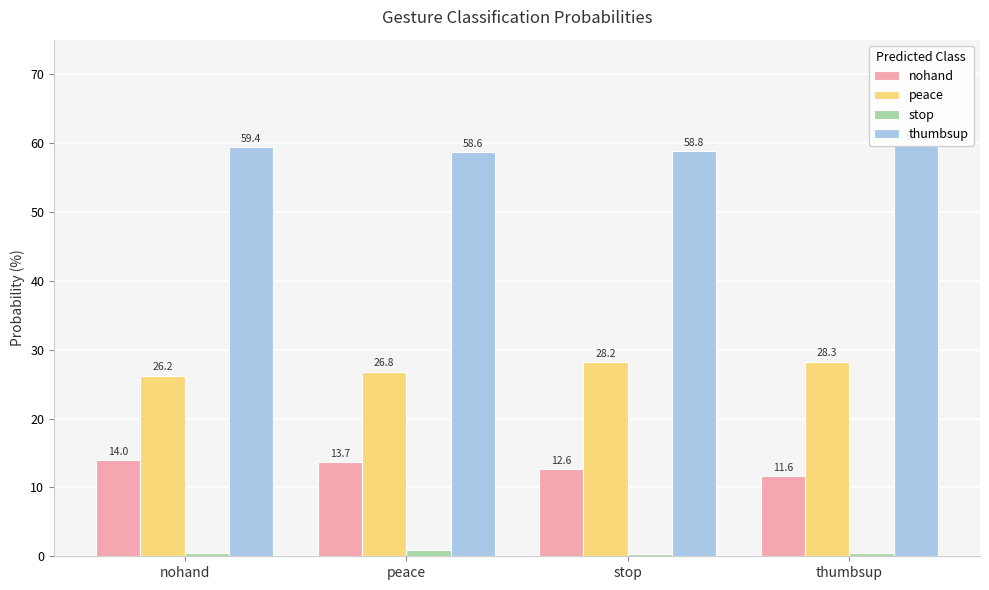

List the series in order of their peak value, highest first.

thumbsup, peace, nohand, stop